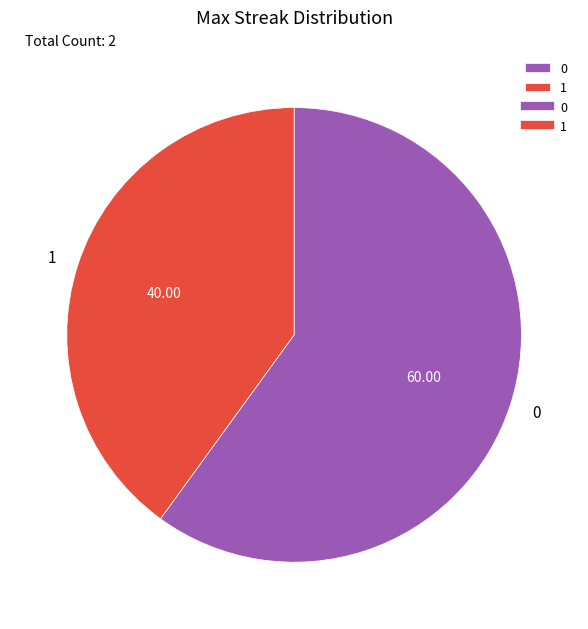

Do 1 and 0 together represent more than half of the pie?

Yes